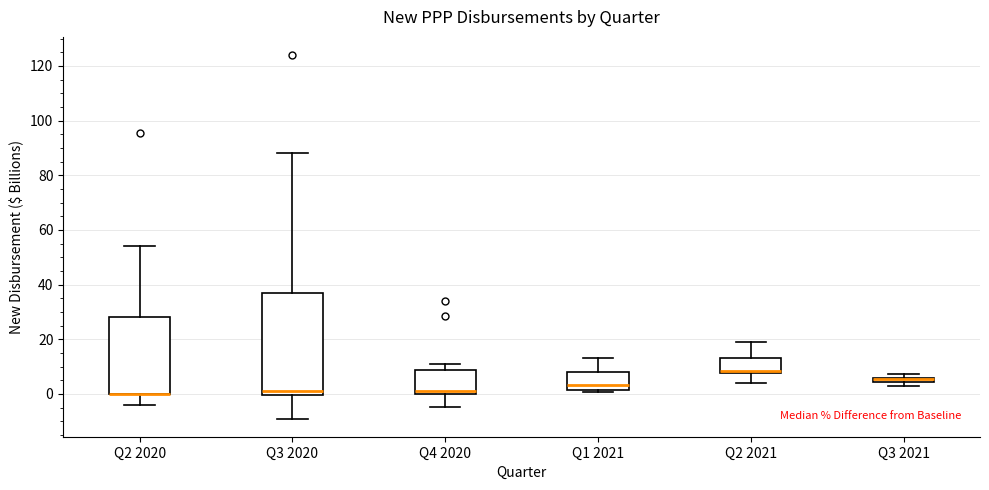

Comparing the boxes themselves (not the whiskers), which one is the tallest?

Q3 2020